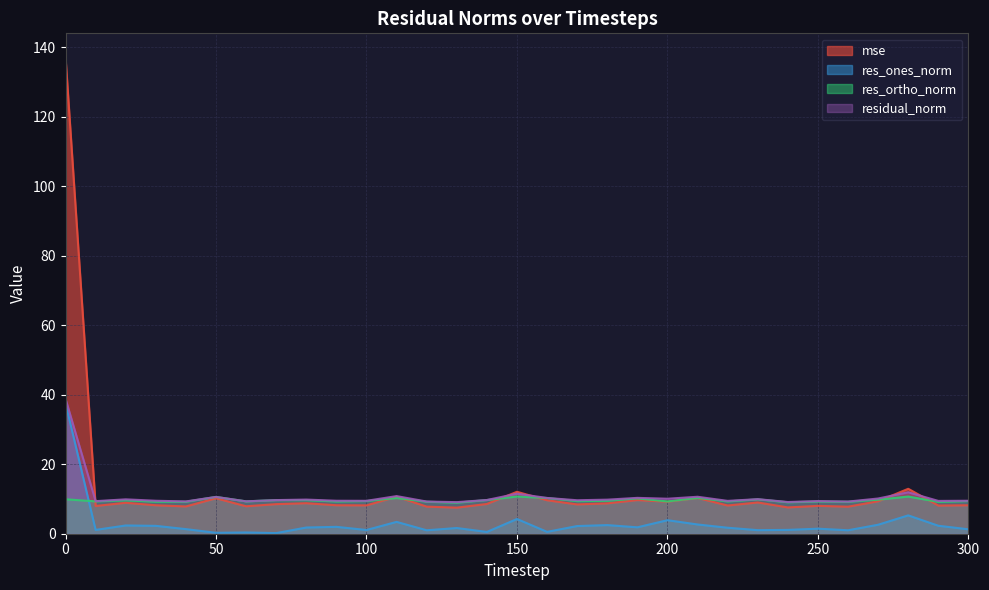

What is the spread (max minus min) of values at 190?

8.5